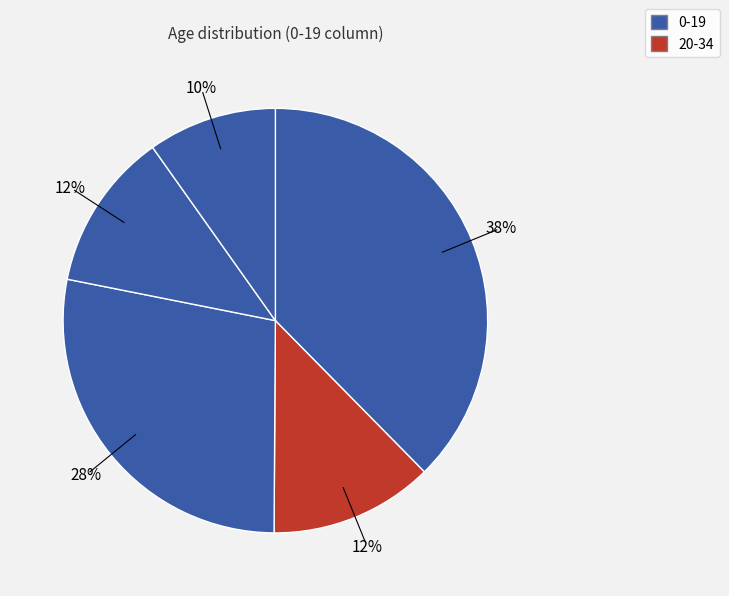

Rank the categories by value from highest to lowest.

0-19, 34-49, 20-34, 50-64, 65+